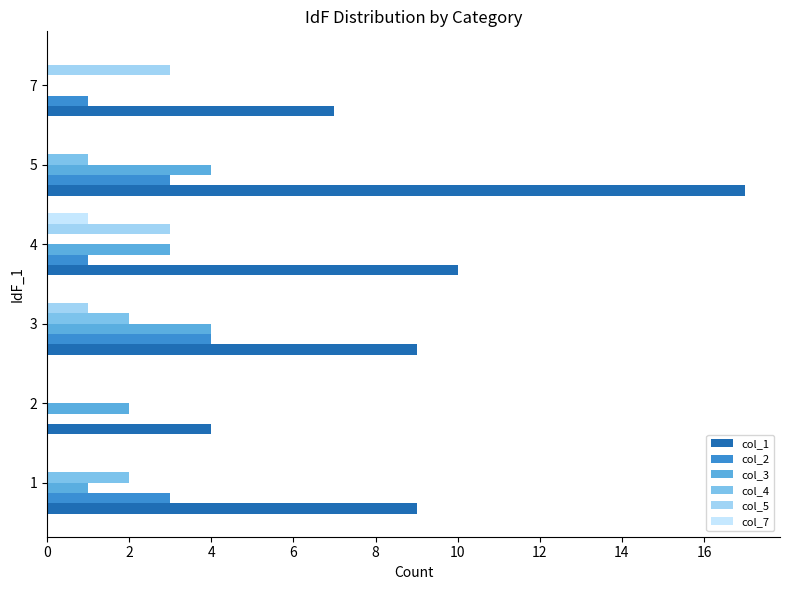

Which label corresponds to the largest value in the chart?

5